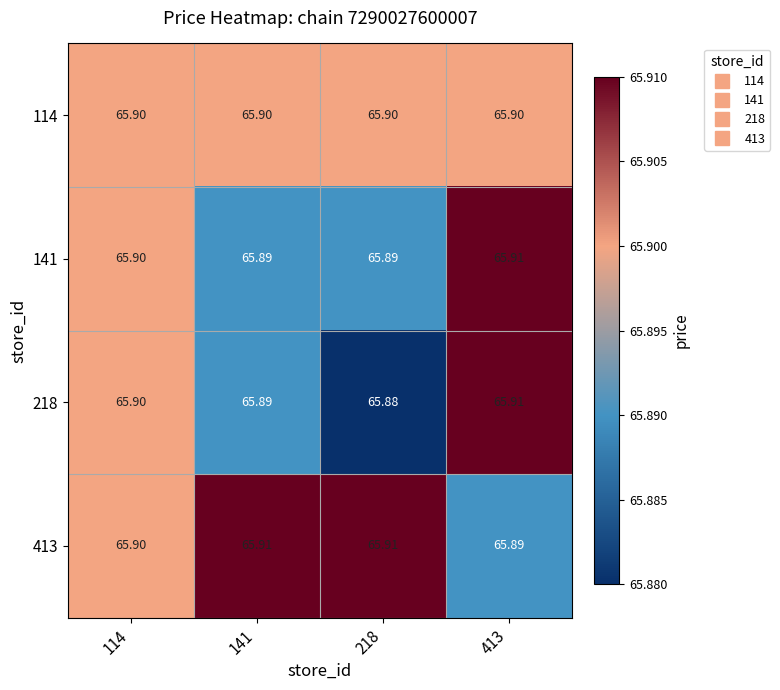

Which has a higher value, 141 or 413?

141